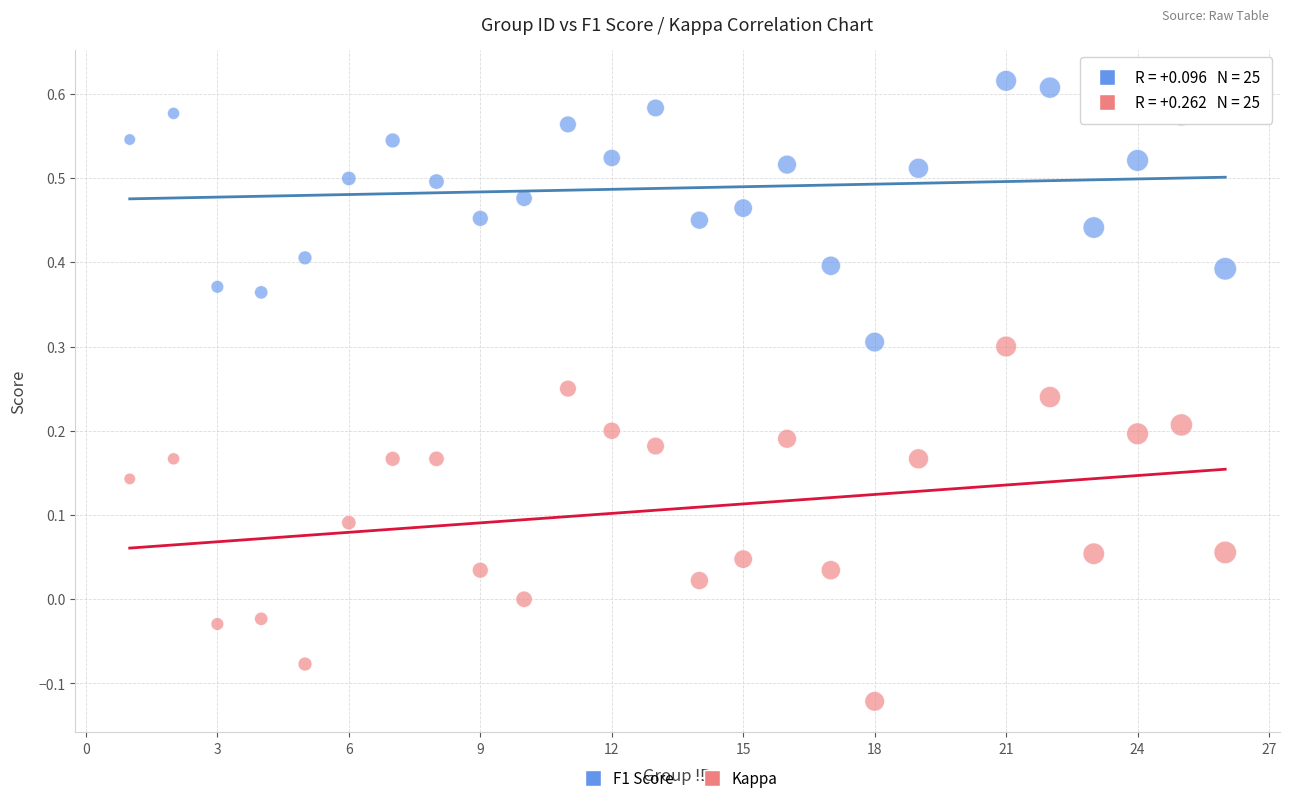

What is the X range (max minus min) for the scatter plot?

25.0